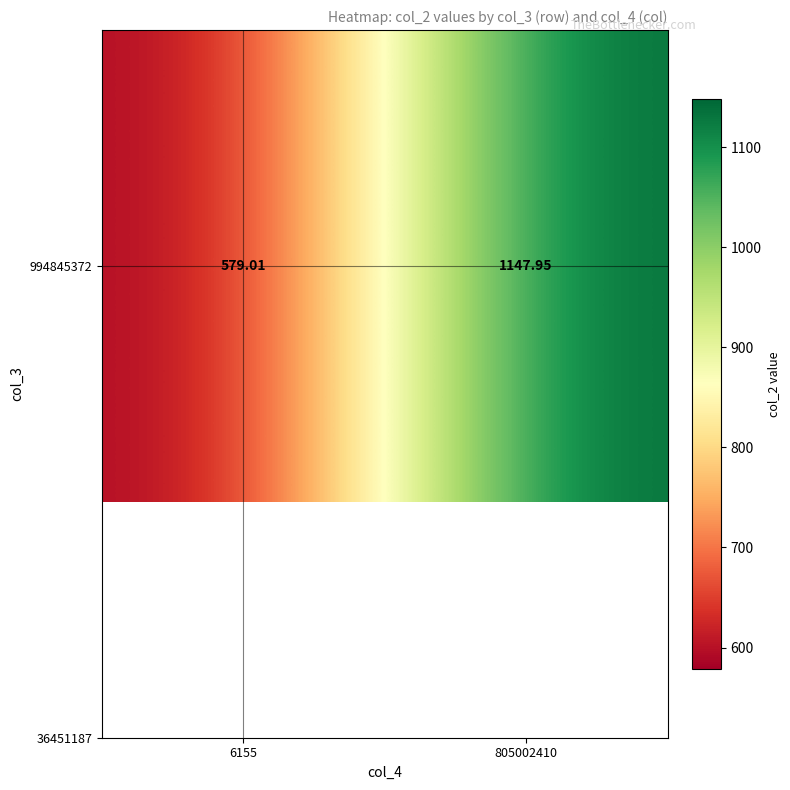

Which label corresponds to the largest value in the chart?

805002410